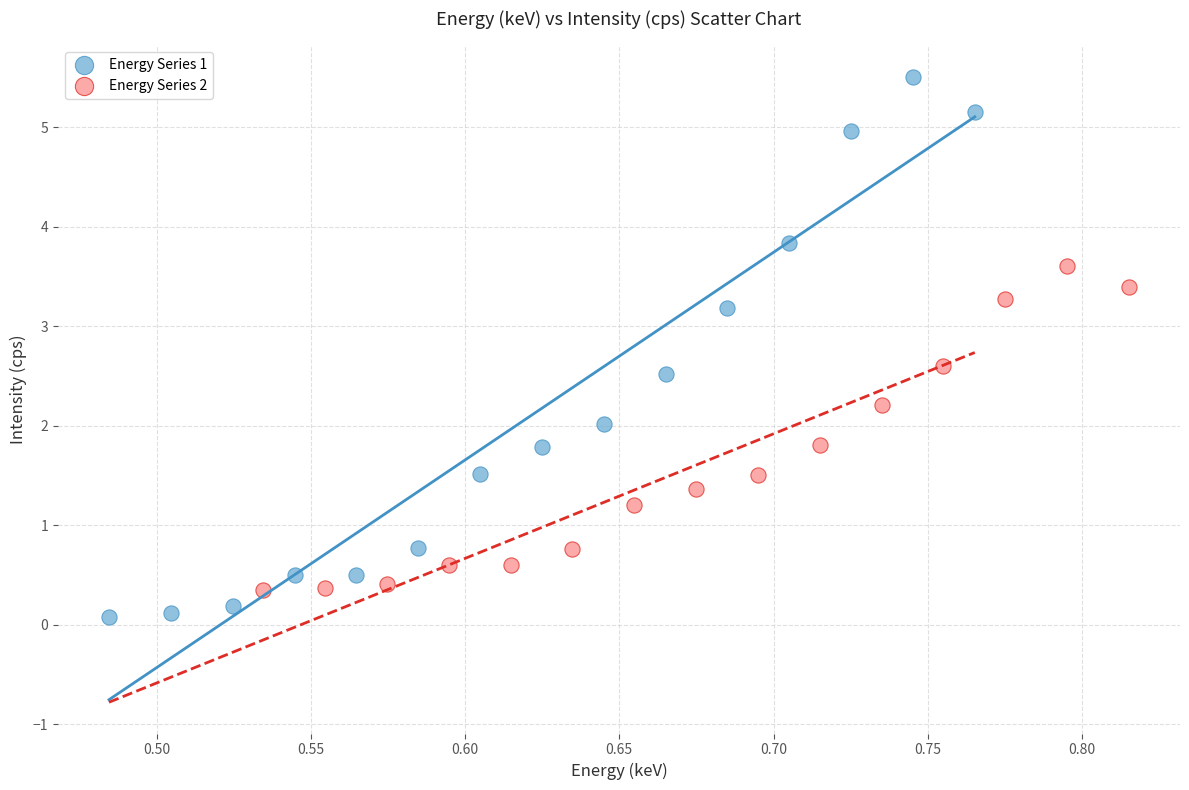

Which series has the widest spread of Y values?

Energy Series 1